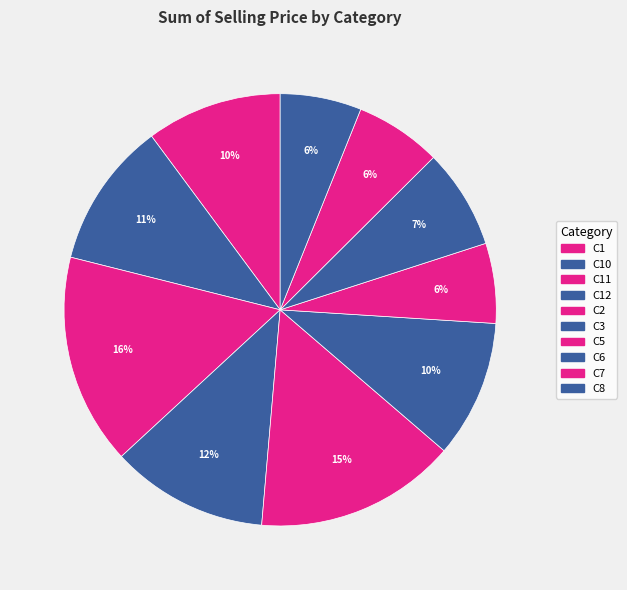

Count the number of slices in the pie.

10